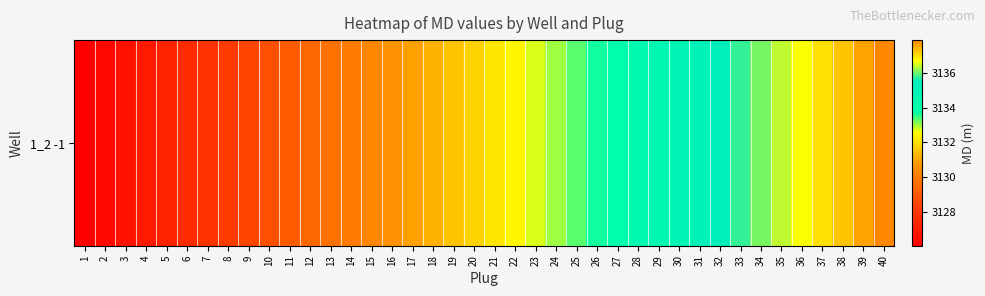

Reading left to right, what are all the values shown in this chart?

1=3126.0	2=3126.3	3=3126.6	4=3126.9	5=3127.2	6=3127.6	7=3127.9	8=3128.2	9=3128.5	10=3128.8	11=3129.1	12=3129.4	13=3129.7	14=3130.0	15=3130.3	16=3130.6	17=3130.9	18=3131.2	19=3131.5	20=3131.8	21=3132.1	22=3132.4	23=3132.7	24=3133.0	25=3133.3	26=3133.7	27=3133.9	28=3134.3	29=3134.6	30=3134.9	31=3135.2	32=3135.5	33=3135.8	34=3136.1	35=3136.4	36=3136.7	37=3137.0	38=3137.3	39=3137.6	40=3137.9